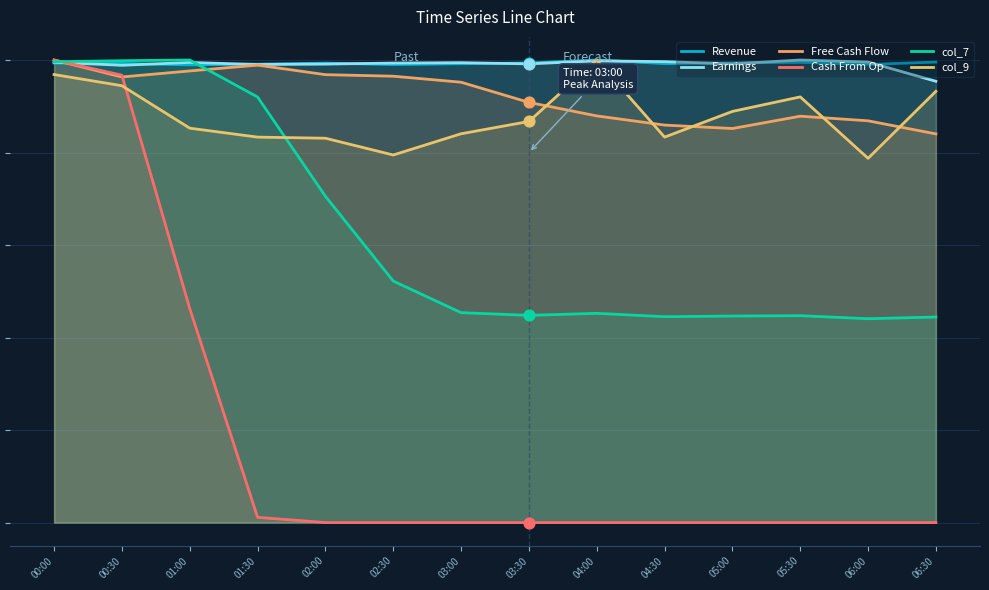

What is the total value across all series at 04:30?

2063.3